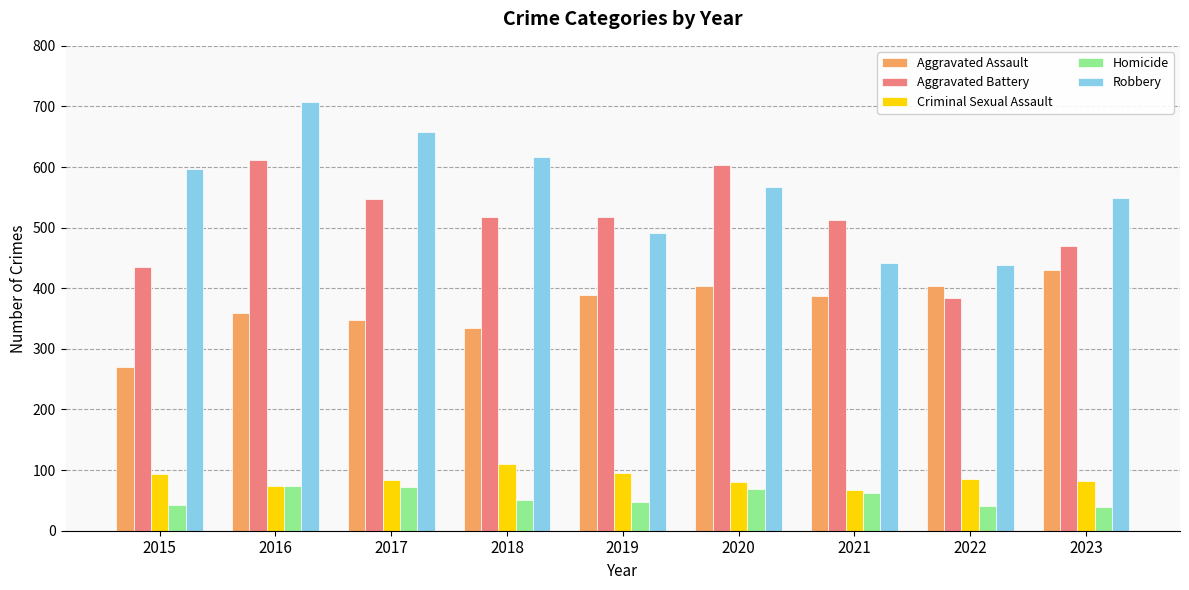

Rank the series at 2018 from lowest to highest value.

Homicide, Criminal Sexual Assault, Aggravated Assault, Aggravated Battery, Robbery